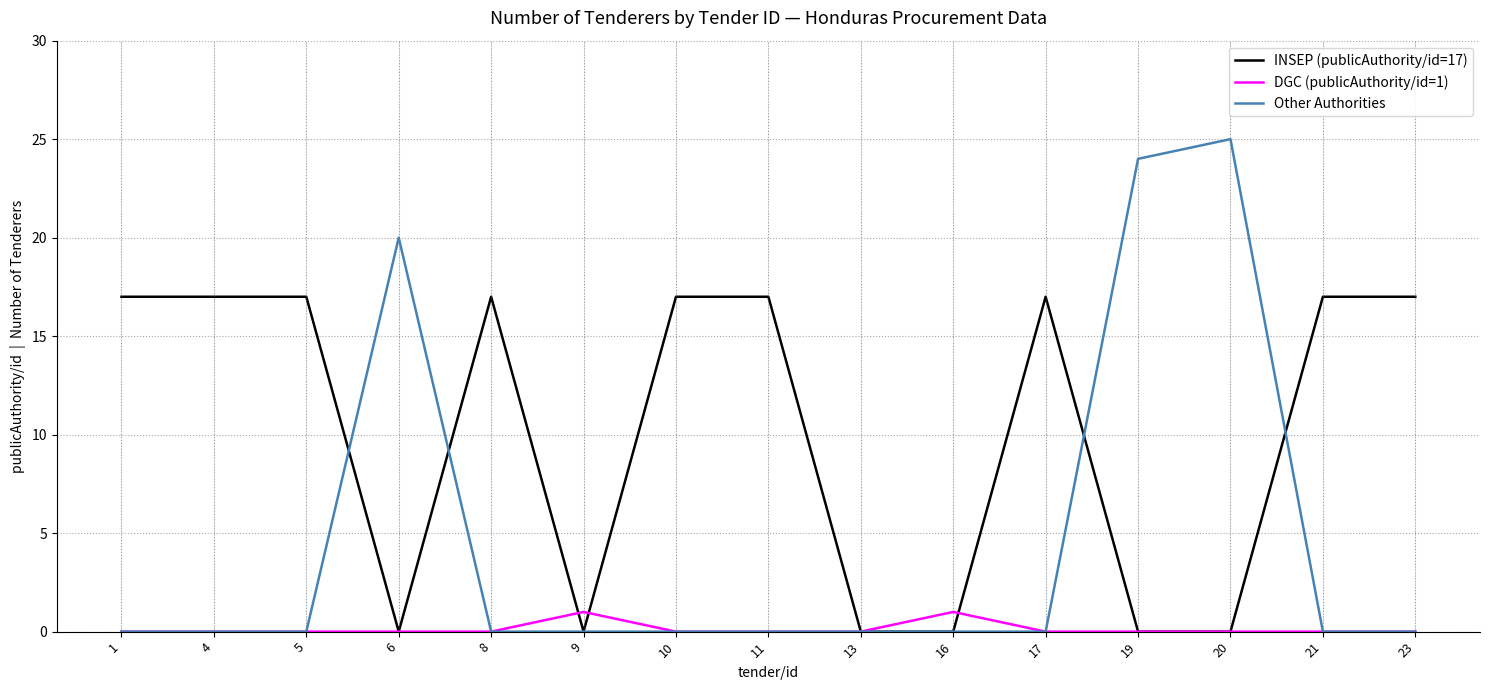

Rank the series by their maximum value, from highest to lowest.

Other Authorities, INSEP (publicAuthority/id=17), DGC (publicAuthority/id=1)